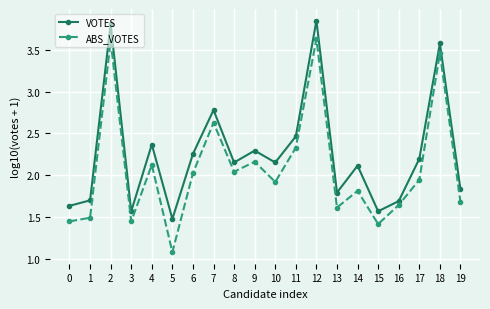

Count the number of categories in the chart.

20